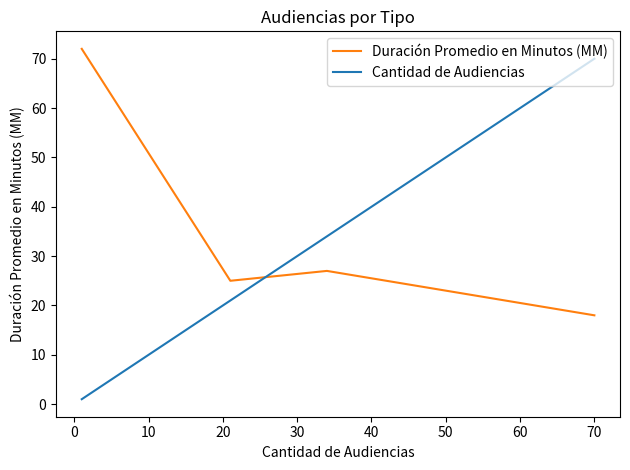

Rank the series by their maximum value, from highest to lowest.

Duración Promedio en Minutos (MM), Cantidad de Audiencias